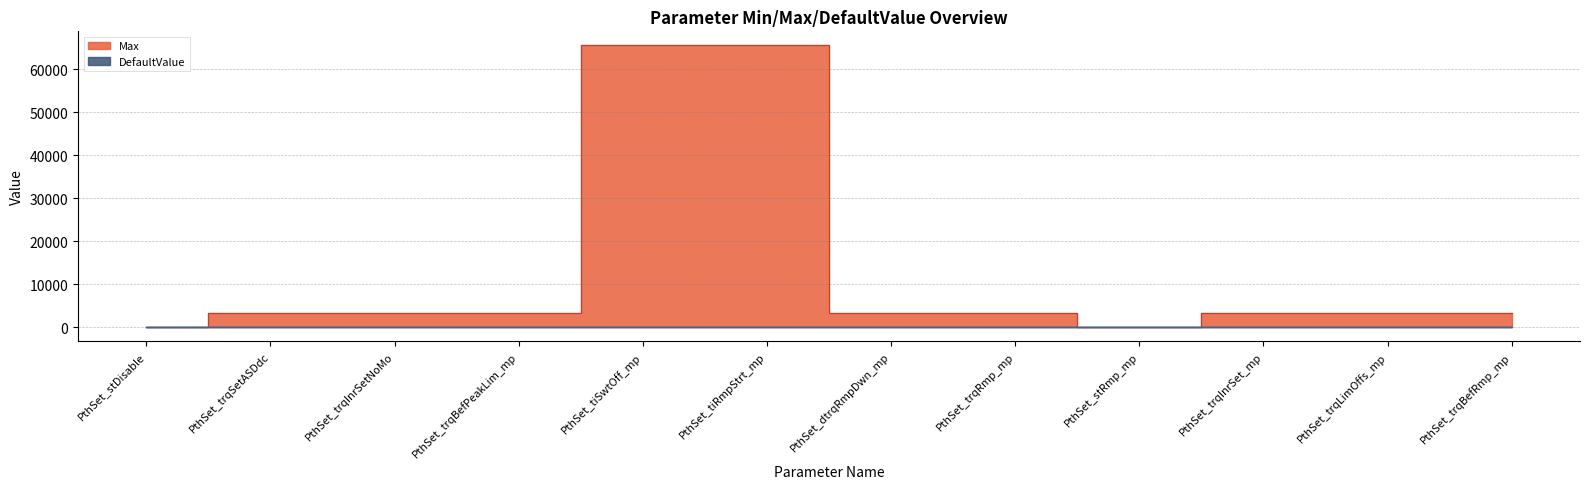

Rank the categories by value from lowest to highest.

PthSet_stDisable, PthSet_stRmp_mp, PthSet_trqSetASDdc, PthSet_trqInrSetNoMo, PthSet_trqBefPeakLim_mp, PthSet_dtrqRmpDwn_mp, PthSet_trqRmp_mp, PthSet_trqInrSet_mp, PthSet_trqLimOffs_mp, PthSet_trqBefRmp_mp, PthSet_tiSwtOff_mp, PthSet_tiRmpStrt_mp